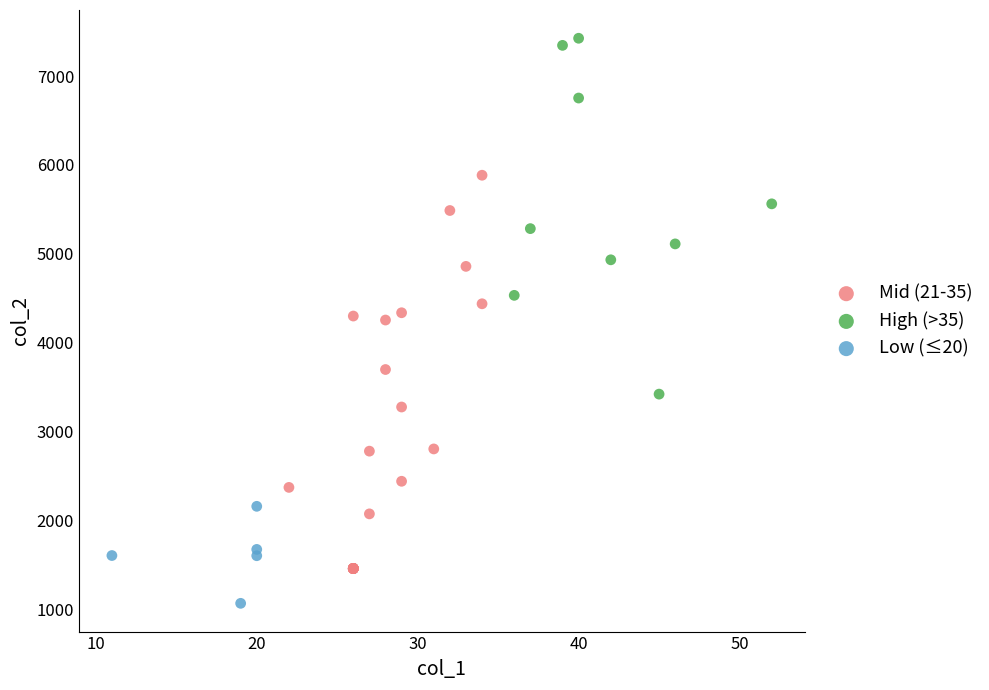

Which series has the widest spread of Y values?

Mid (21-35)